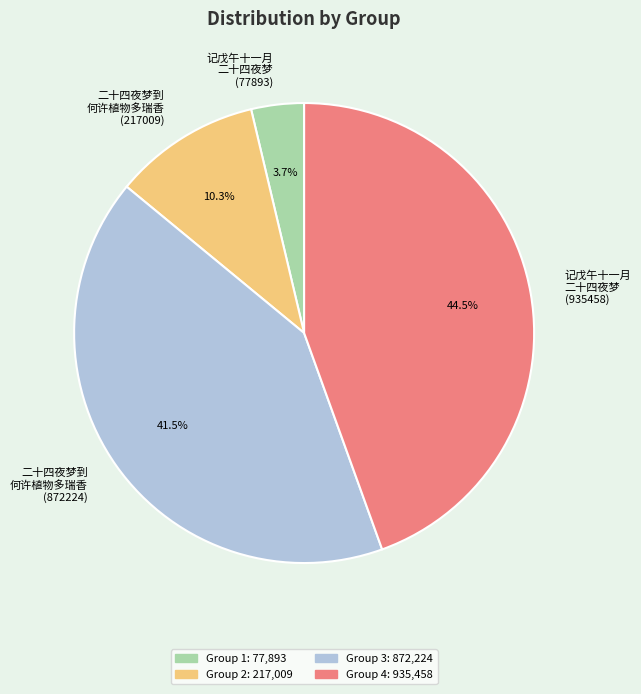

What is the largest slice in the pie chart?

记戊午十一月 二十四夜梦 (935458)